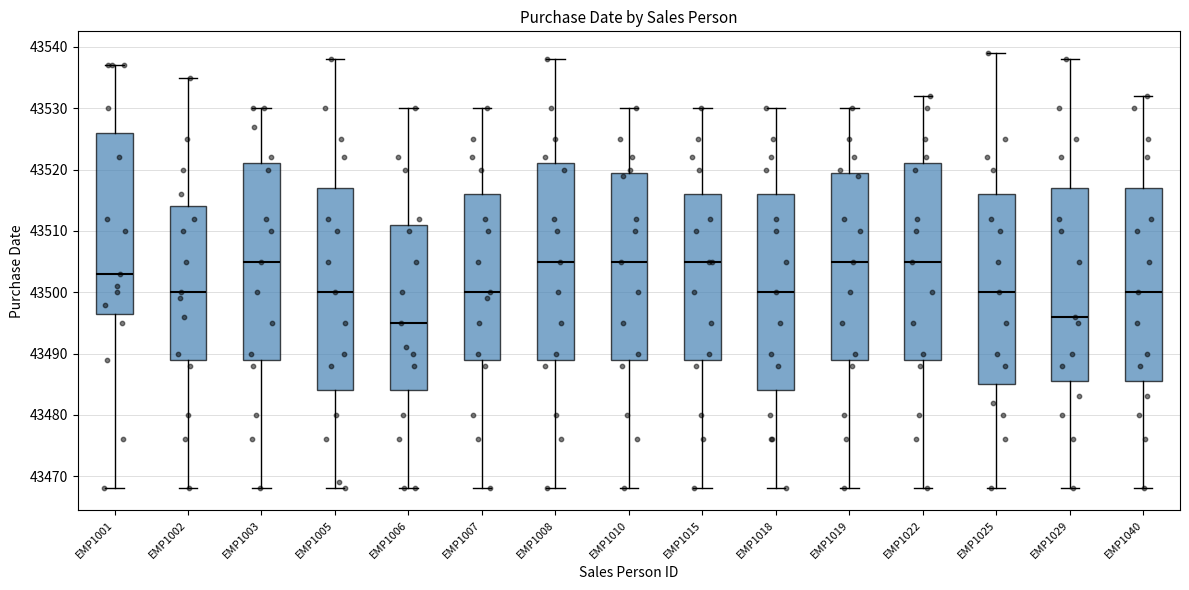

Reading left to right, read every box against the y-axis: the position of its median line, the range the box covers, and the ends of its whiskers. The values are not printed on the chart, so give them approximately, as read against the axis.

EMP1001: median 43503, box 43497 to 43526, whiskers 43468 to 43537
EMP1002: median 43500, box 43489 to 43514, whiskers 43468 to 43535
EMP1003: median 43505, box 43489 to 43521, whiskers 43468 to 43530
EMP1005: median 43500, box 43484 to 43517, whiskers 43468 to 43538
EMP1006: median 43495, box 43484 to 43511, whiskers 43468 to 43530
EMP1007: median 43500, box 43489 to 43516, whiskers 43468 to 43530
EMP1008: median 43505, box 43489 to 43521, whiskers 43468 to 43538
EMP1010: median 43505, box 43489 to 43520, whiskers 43468 to 43530
EMP1015: median 43505, box 43489 to 43516, whiskers 43468 to 43530
EMP1018: median 43500, box 43484 to 43516, whiskers 43468 to 43530
EMP1019: median 43505, box 43489 to 43520, whiskers 43468 to 43530
EMP1022: median 43505, box 43489 to 43521, whiskers 43468 to 43532
EMP1025: median 43500, box 43485 to 43516, whiskers 43468 to 43539
EMP1029: median 43496, box 43486 to 43517, whiskers 43468 to 43538
EMP1040: median 43500, box 43486 to 43517, whiskers 43468 to 43532